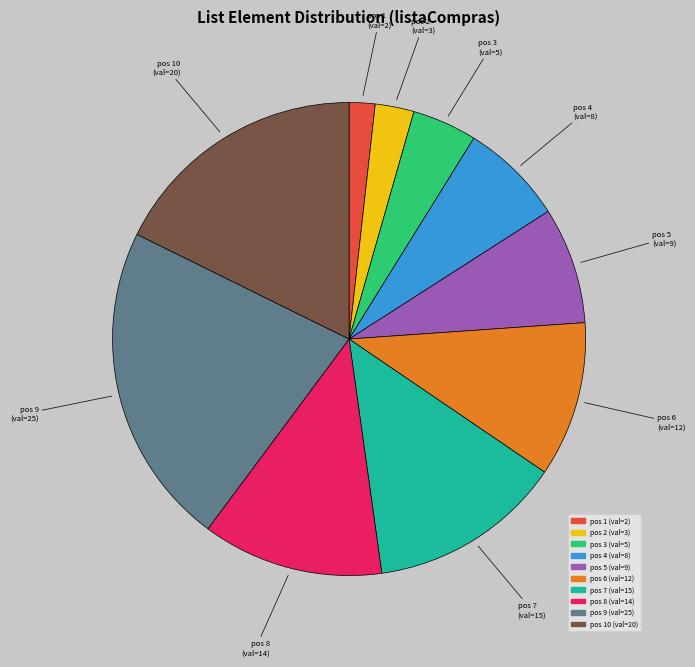

Does any single category account for the majority?

No